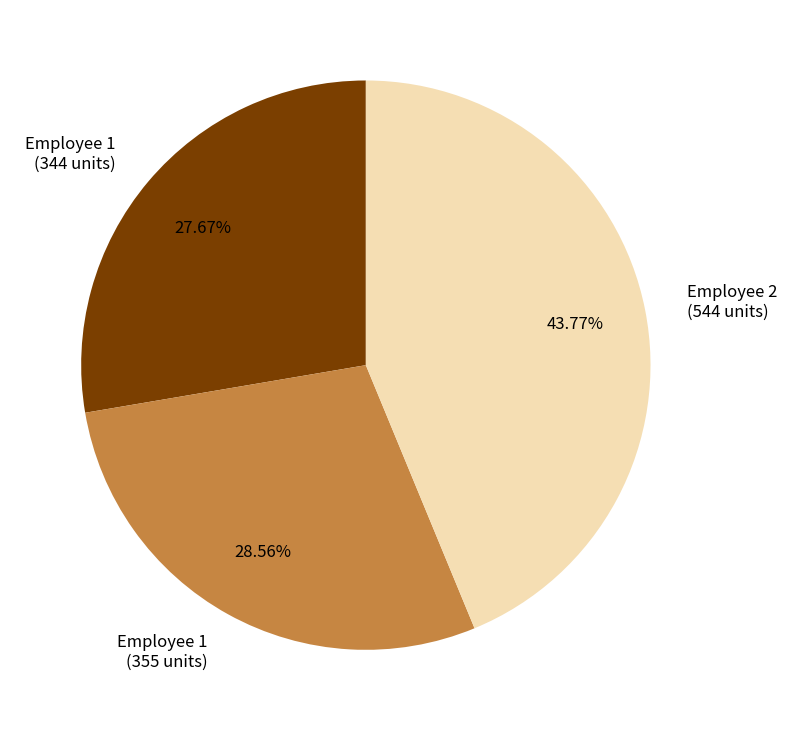

How many slices are in this pie chart?

3